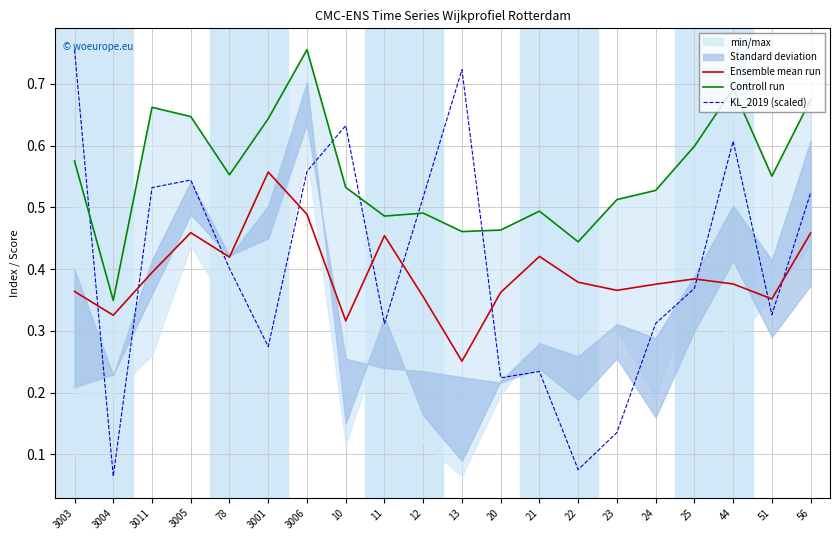

What is the average value of the Controll run series?

0.6